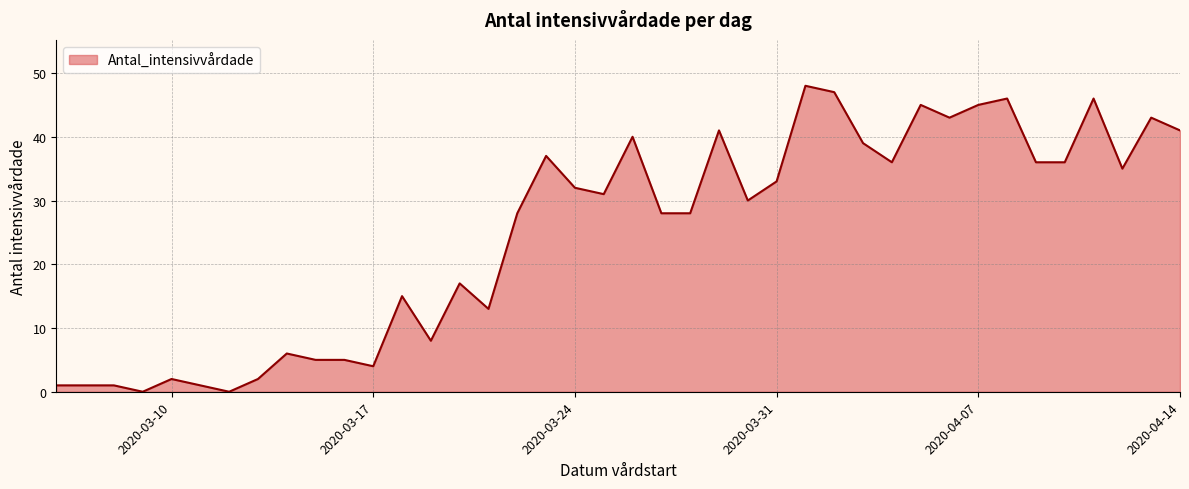

What is the difference between the maximum and minimum values?

48